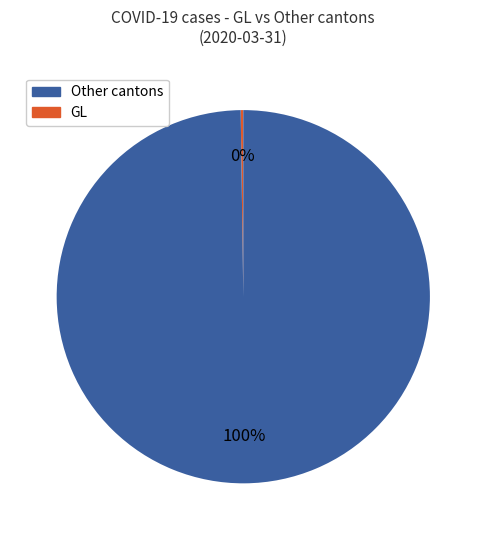

Does any single category account for the majority?

Yes